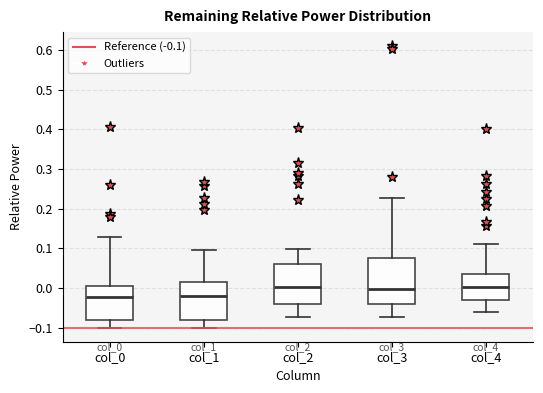

Where does the upper whisker of the box for col_1 end on the y-axis? The values are not printed on the chart, so give them approximately, as read against the axis.

0.10